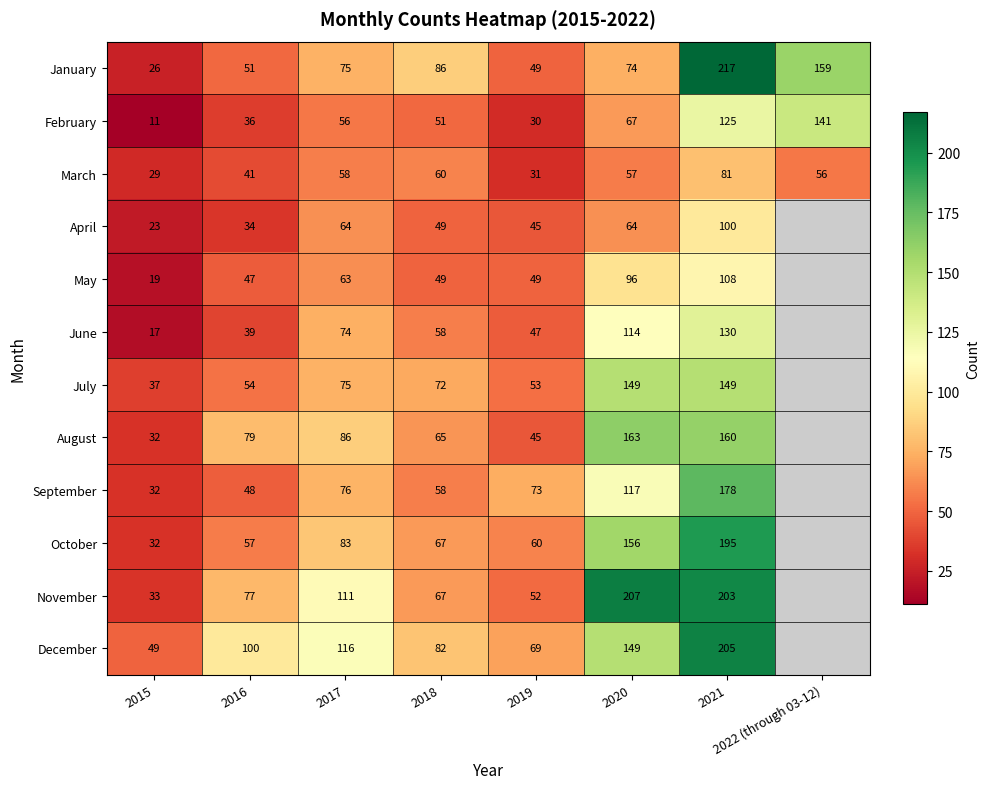

At how many categories does at least one series exceed 197?

2